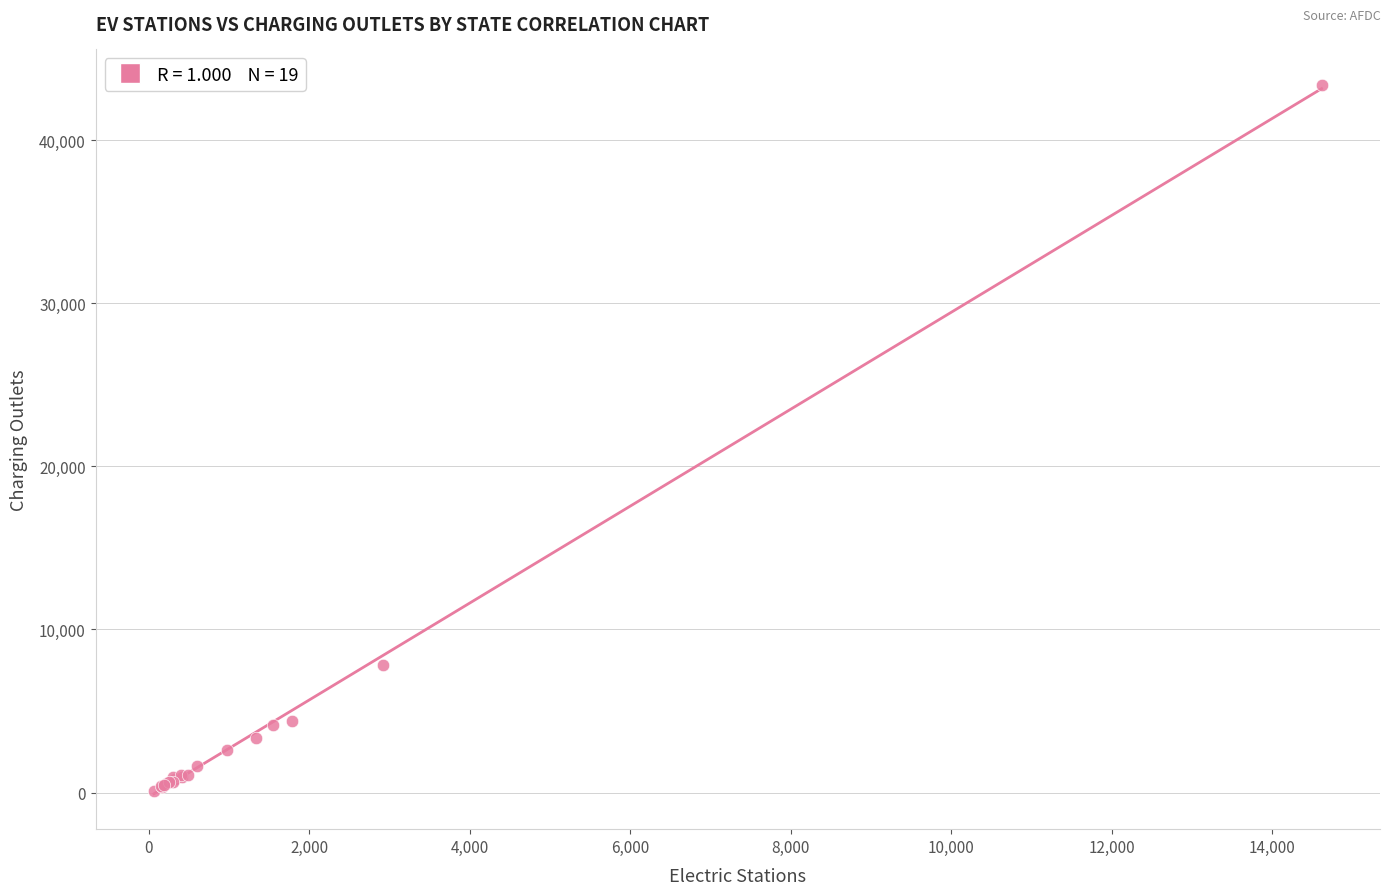

What Y value in the scatter plot is closest to 21757?

7802